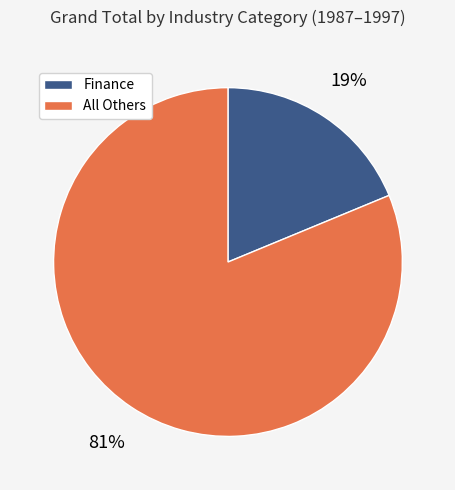

Does any single category account for the majority?

Yes